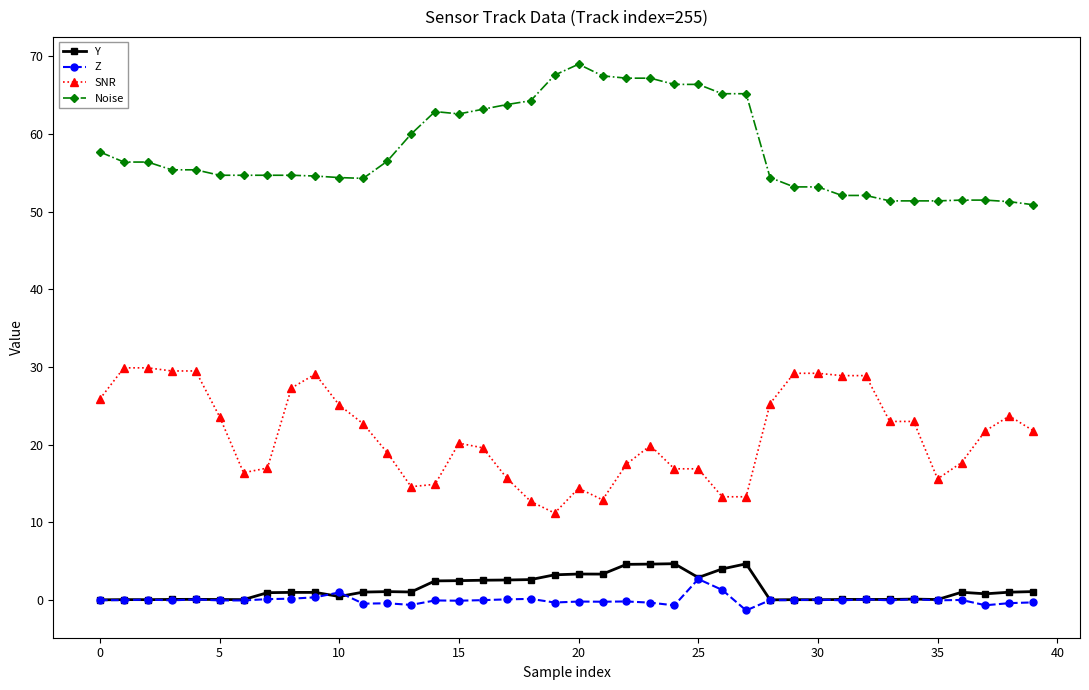

What is the maximum value shown in the chart?

69.0